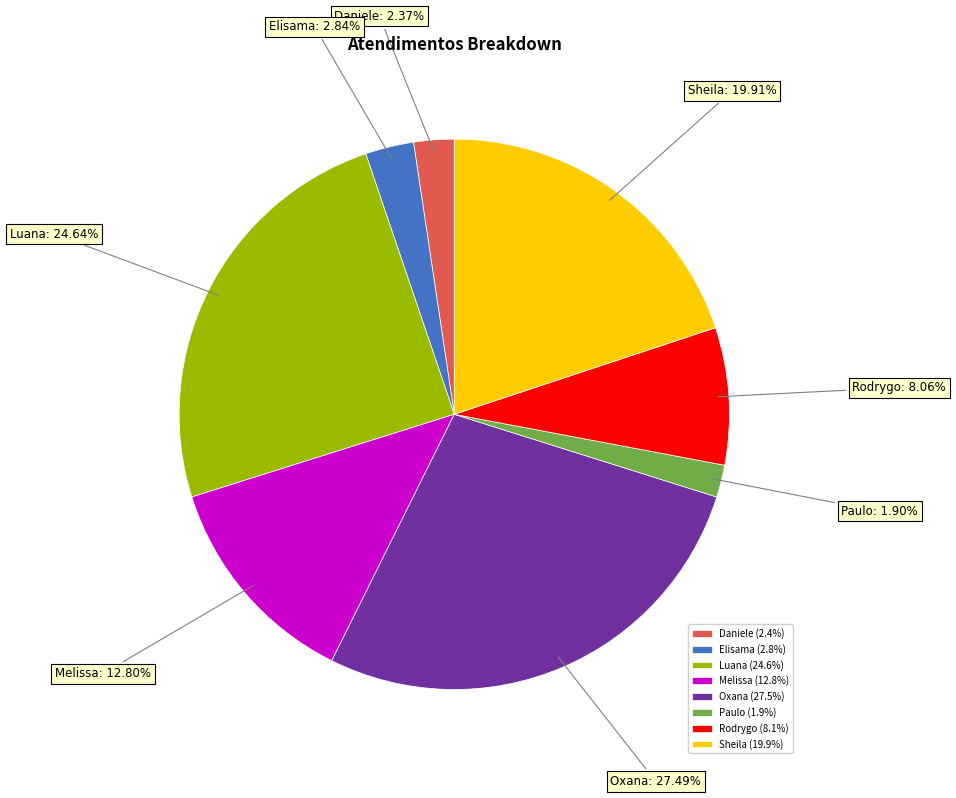

Is there a majority slice in this chart?

No